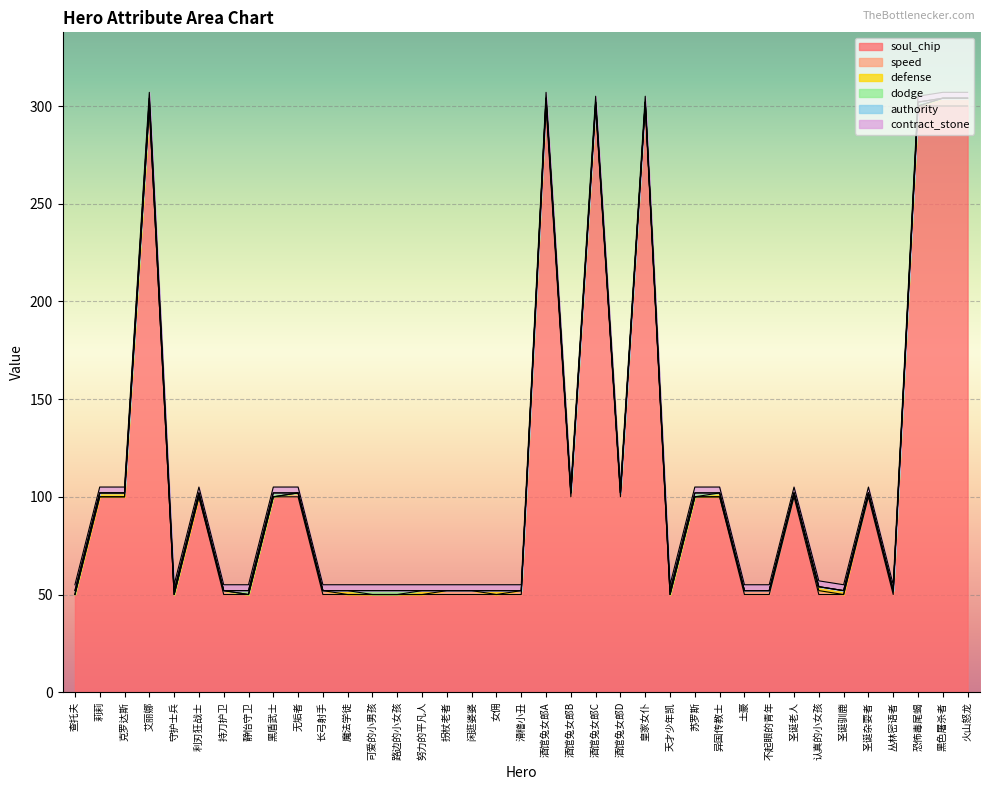

Where is the first local maximum for dodge?

艾丽娜